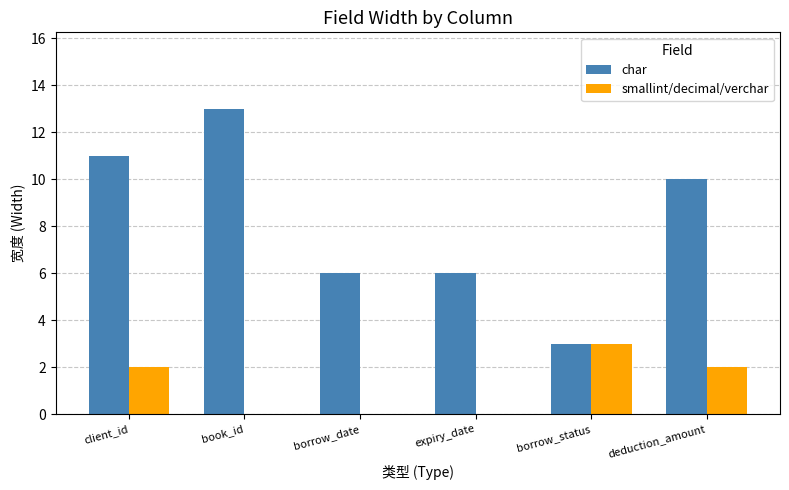

Is it true that smallint/decimal/verchar equals 3 at deduction_amount?

False